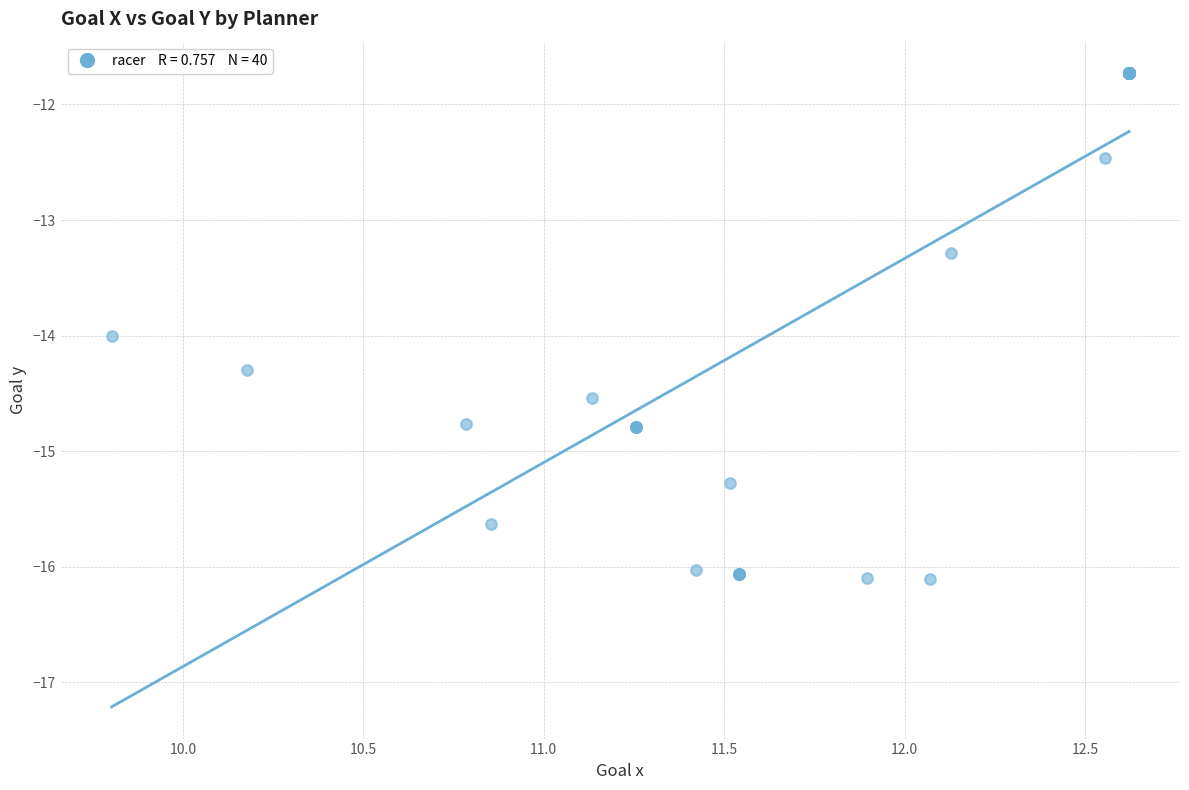

What Y value in the scatter plot is closest to -13?

-13.3